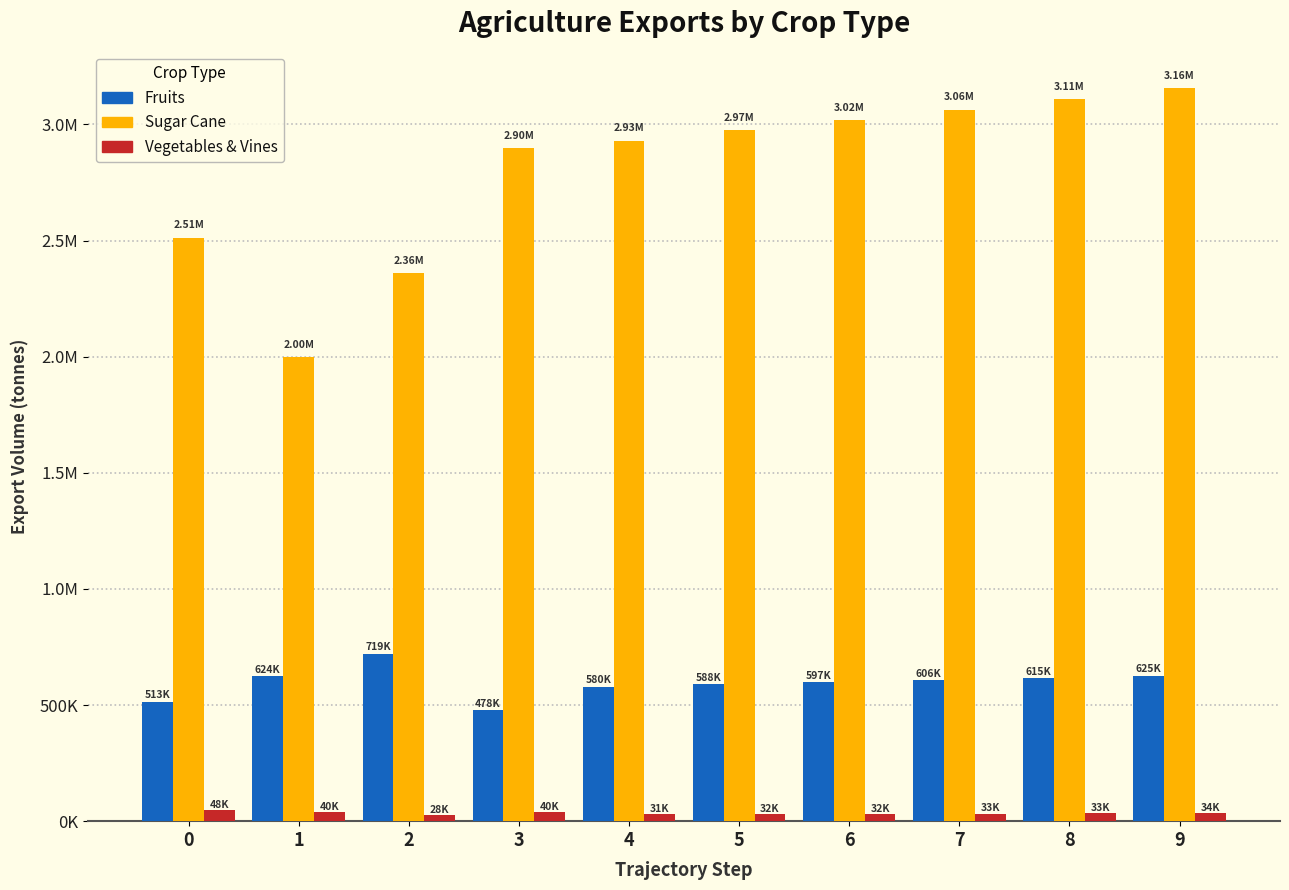

Does the chart contain stacked bars?

No